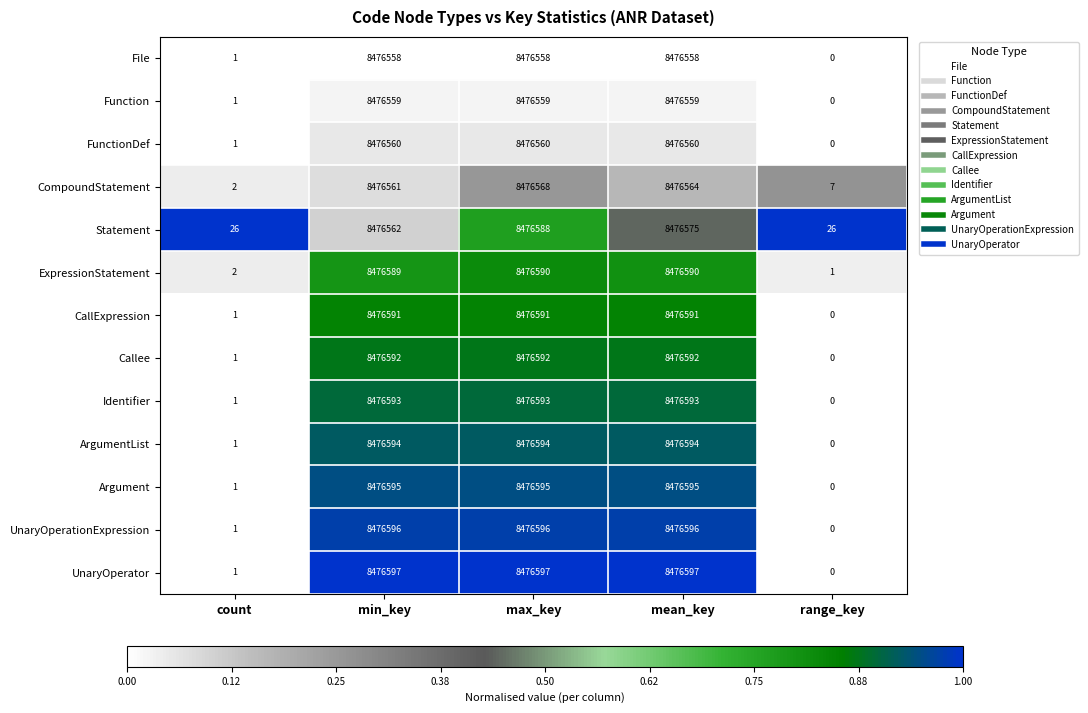

At which label is File closest to 4238279?

count